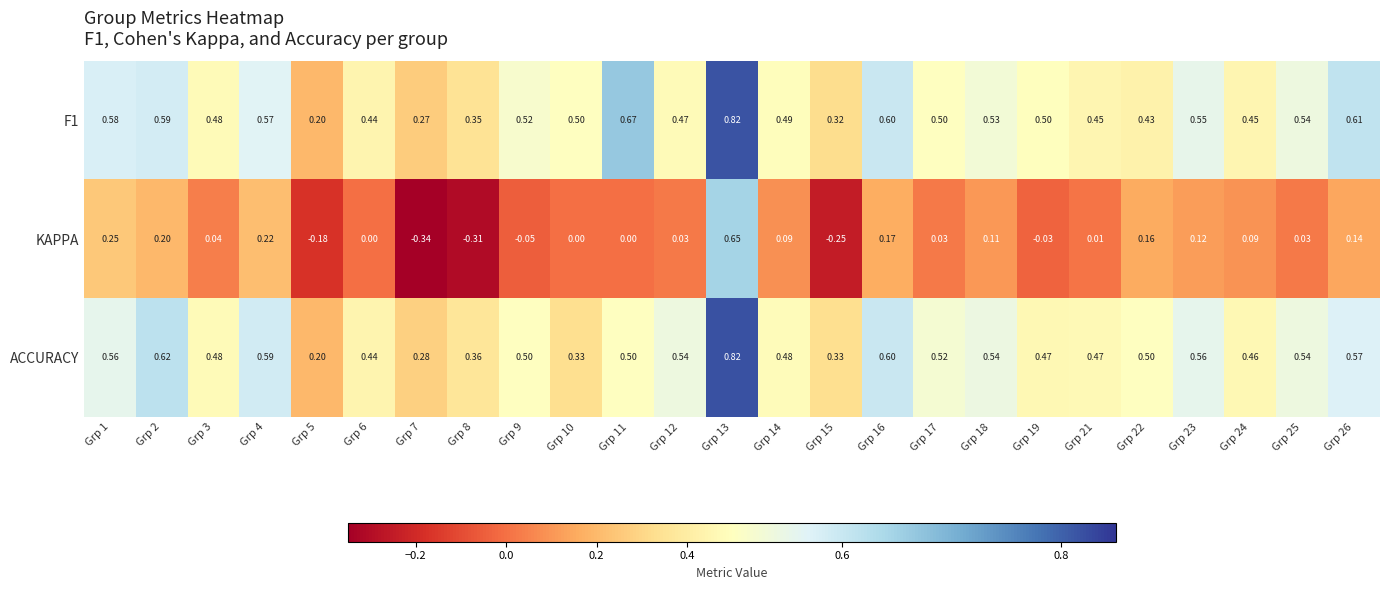

Is the value of KAPPA at Grp 9 greater than the value of ACCURACY at Grp 16?

No